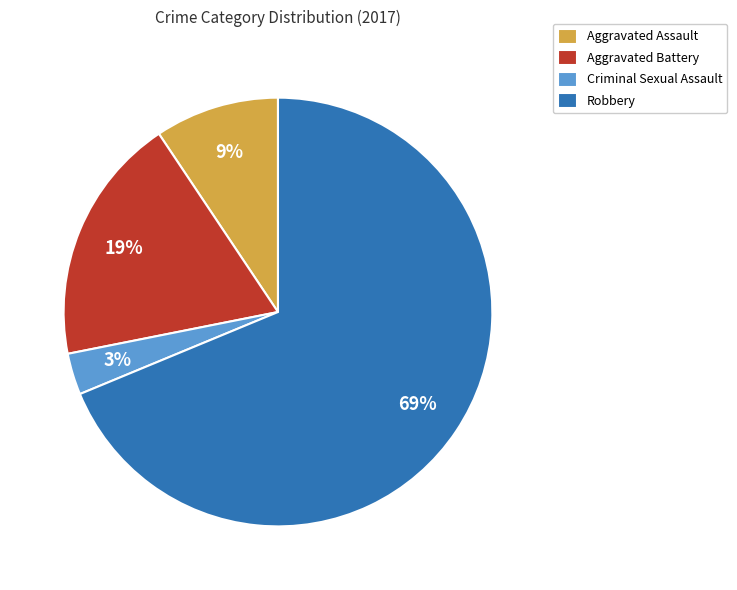

To the nearest percent, what percentage of the pie is Aggravated Battery?

19%